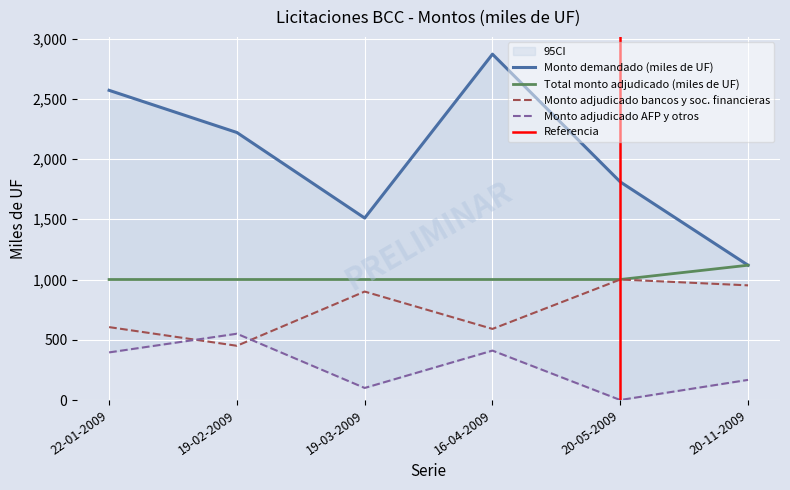

The Total monto adjudicado (miles de UF) series shows 1000.0 at 19-03-2009. True or false?

True